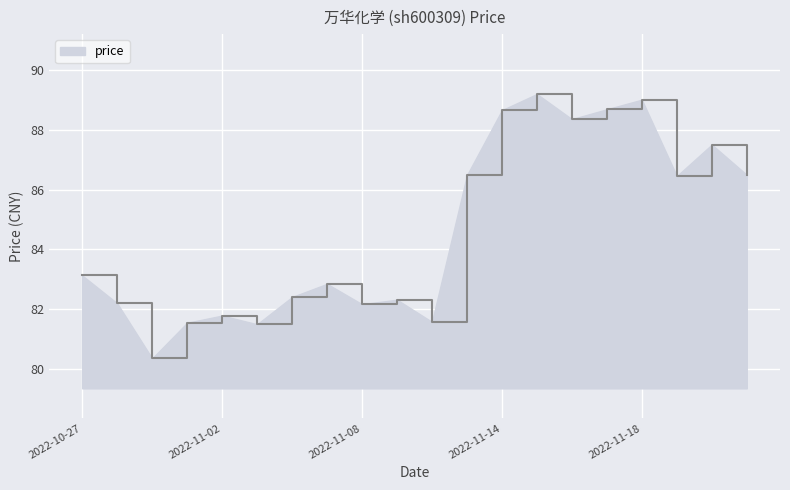

What is the minimum value shown in the chart?

80.4